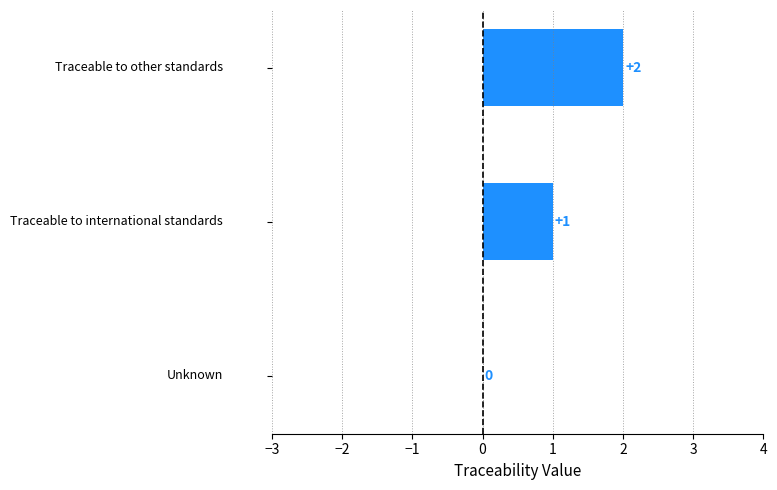

Count the number of data series in this chart.

1